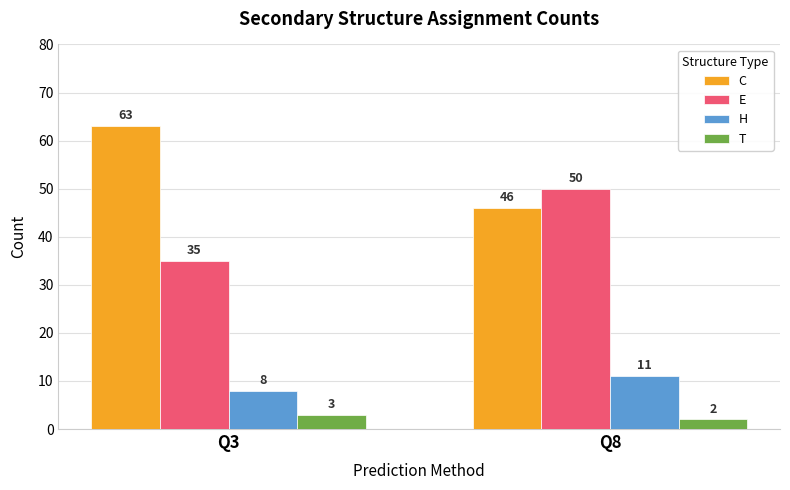

Rank the series at Q3 from highest to lowest value.

C, E, H, T